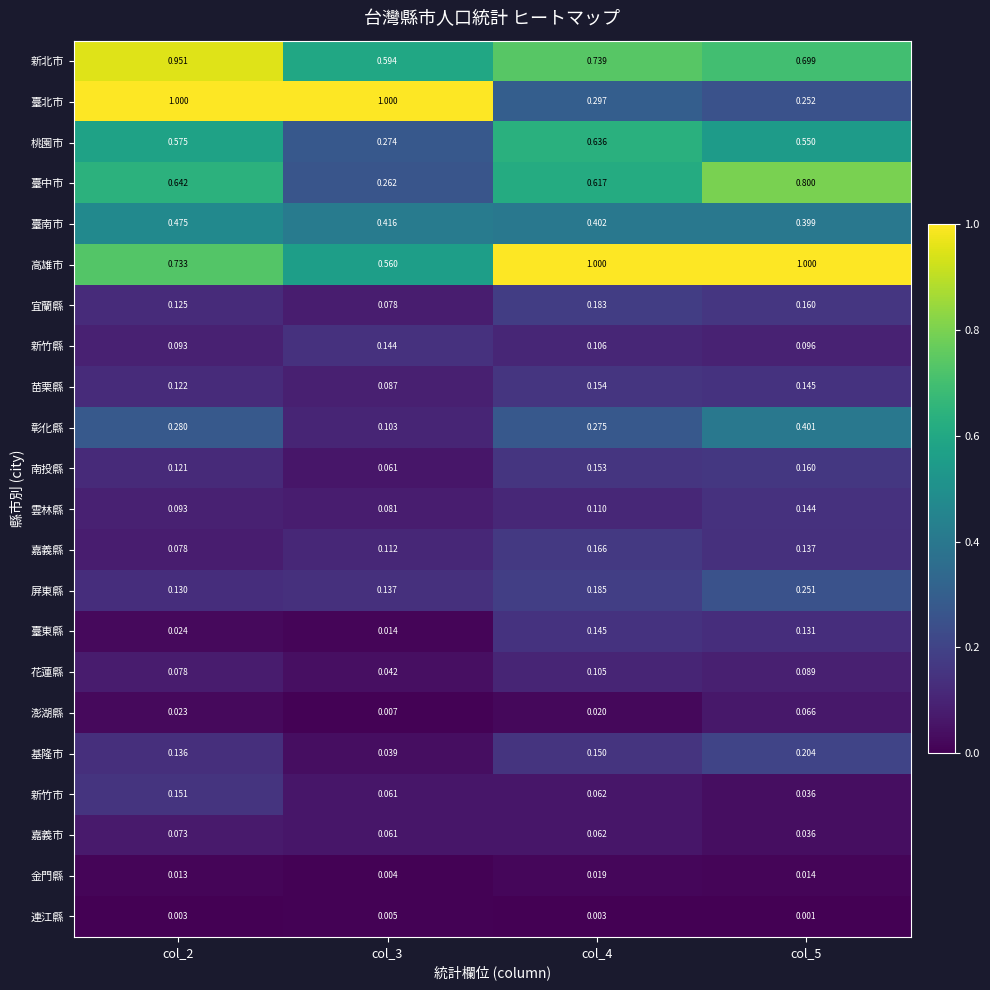

Which series has the largest range (max minus min)?

臺北市